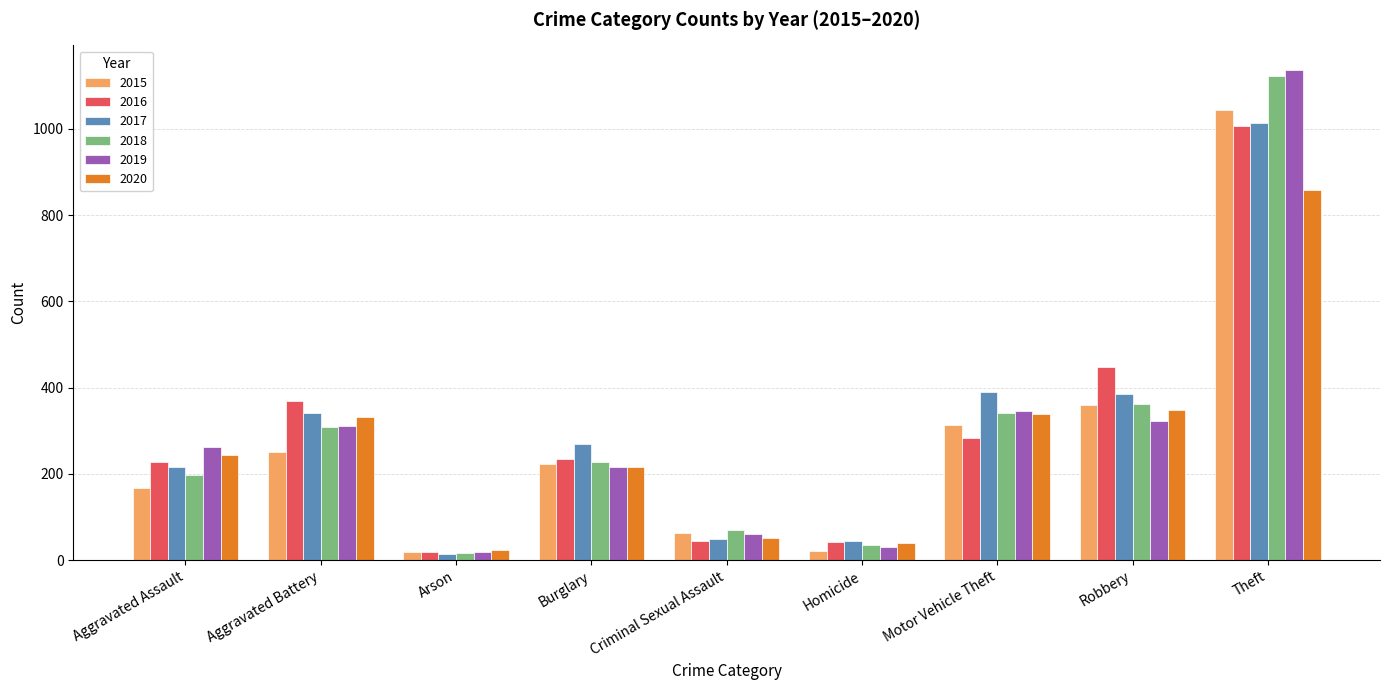

What is the difference between the second highest and minimum values in the 2020 series?

324